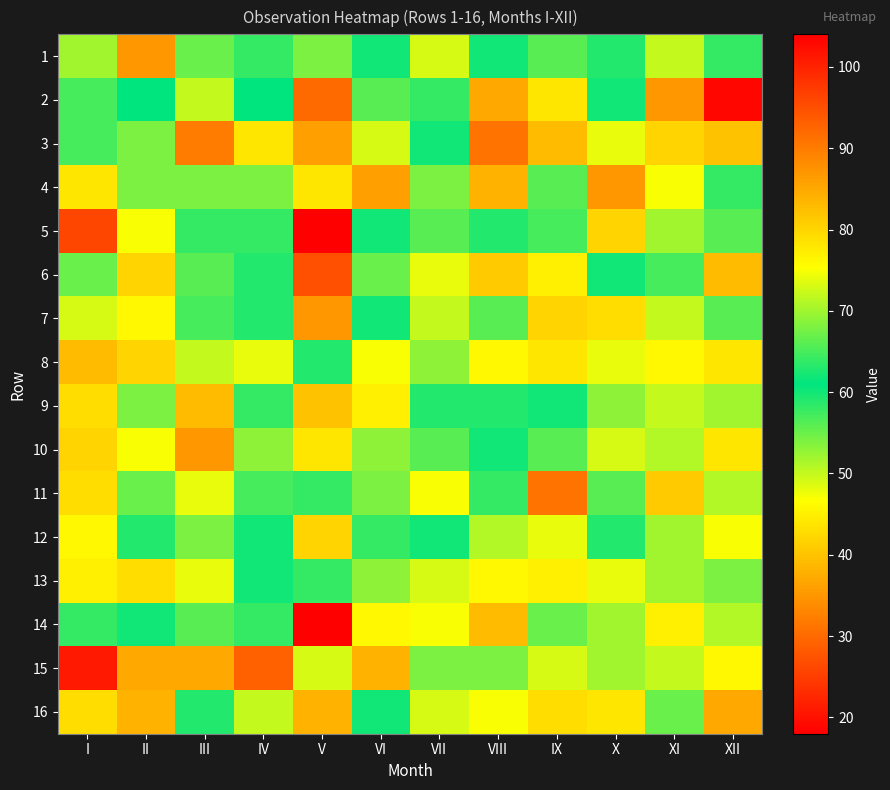

What is the greatest value displayed?

104